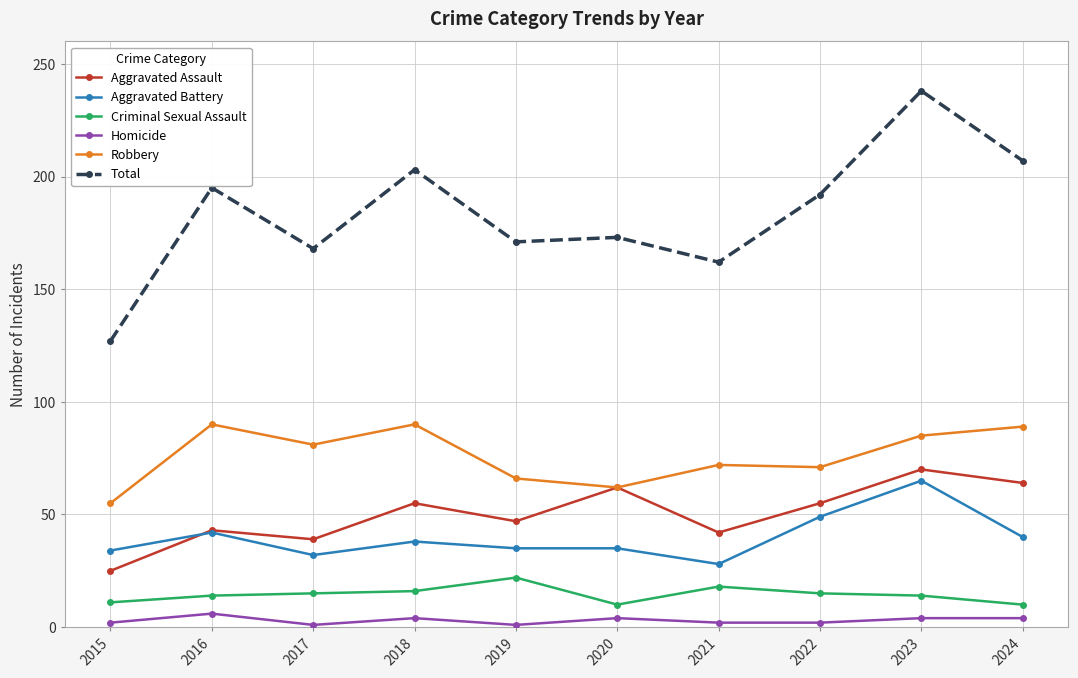

Which series has the widest spread of values?

Total